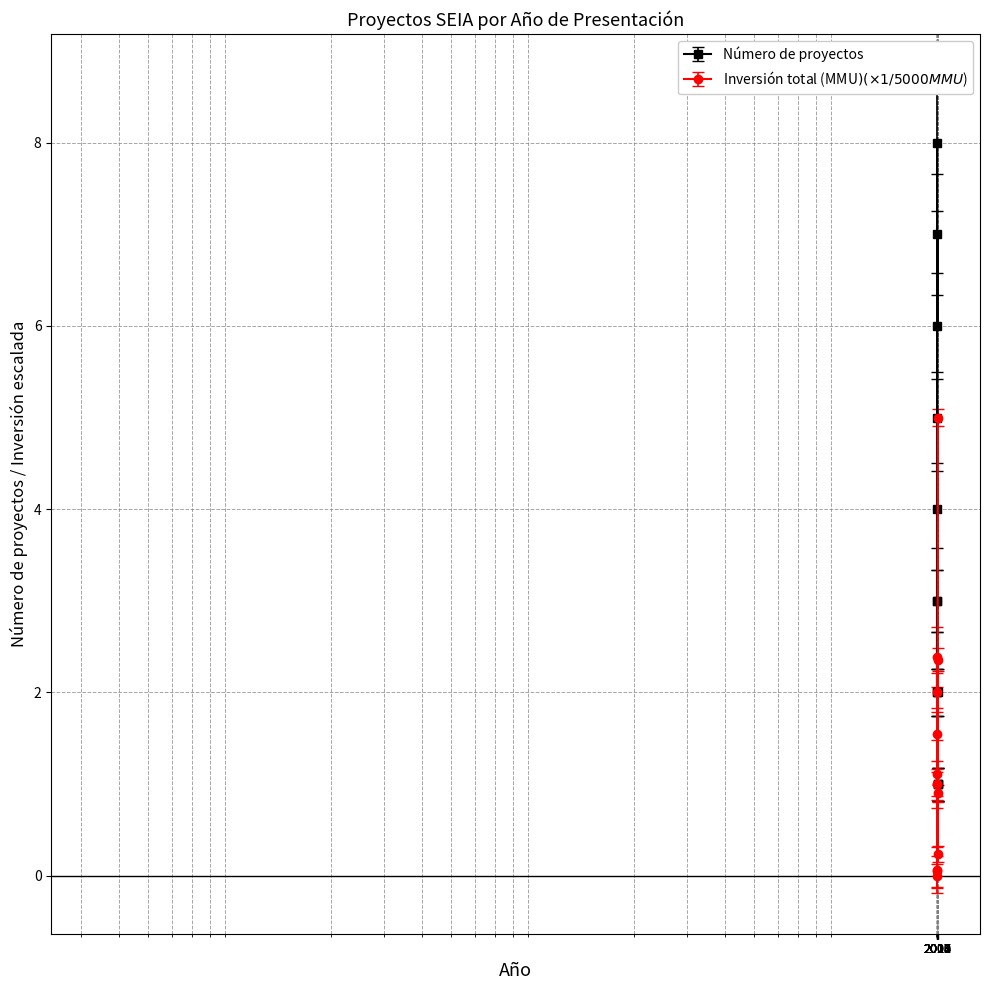

What is the value of the Número de proyectos point at the 8th from the left?

3.0